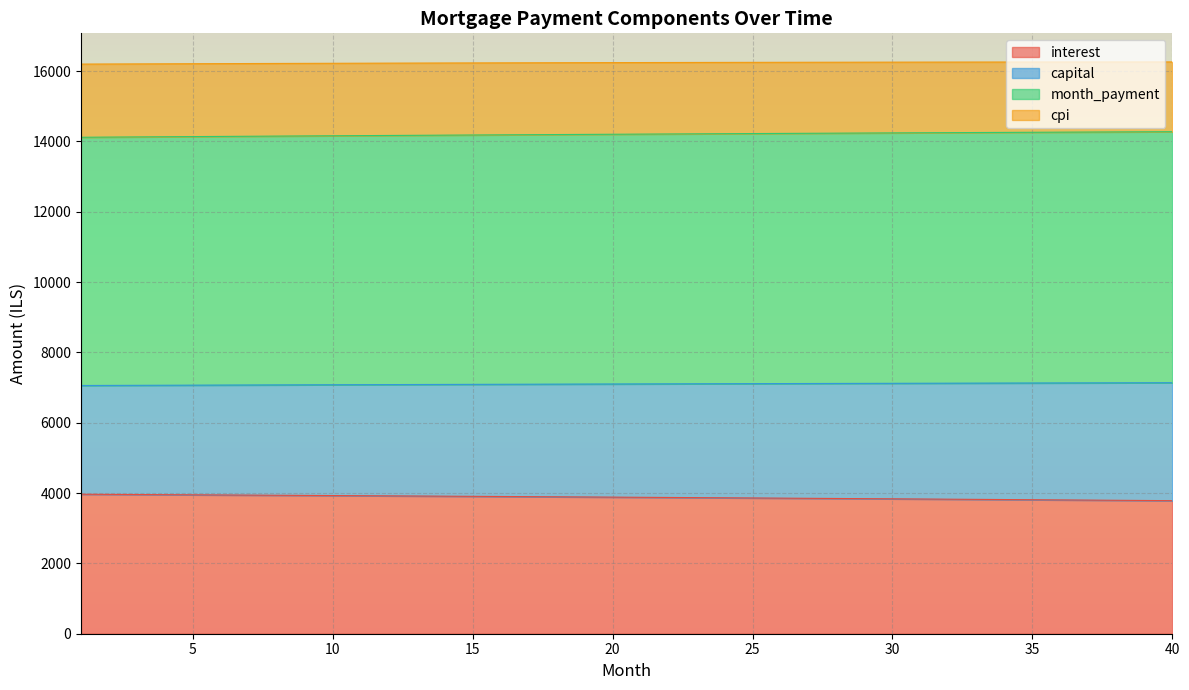

Does the chart display data point markers on the line(s)?

No